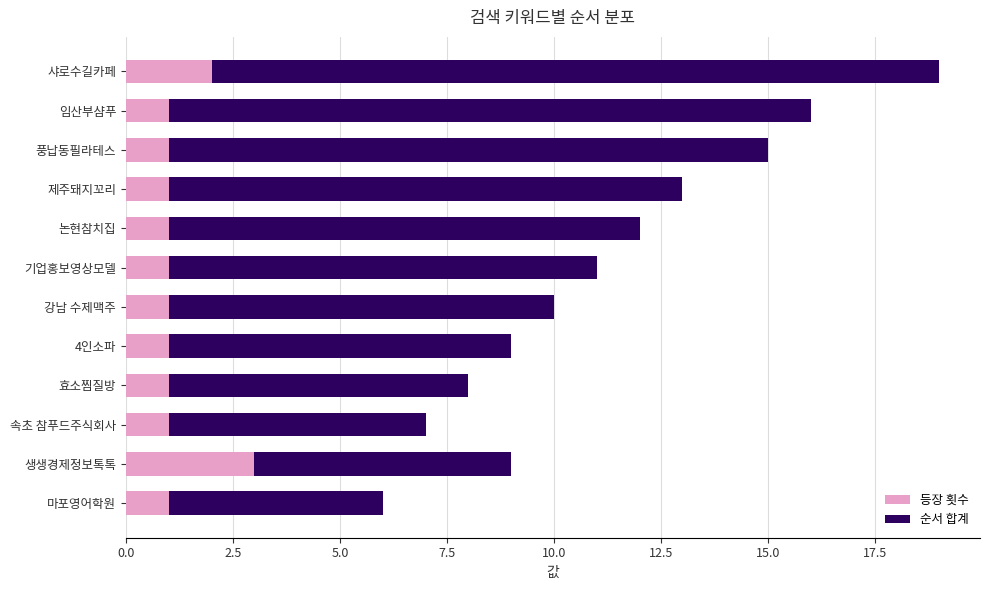

What is the highest value of the 등장 횟수 series?

3